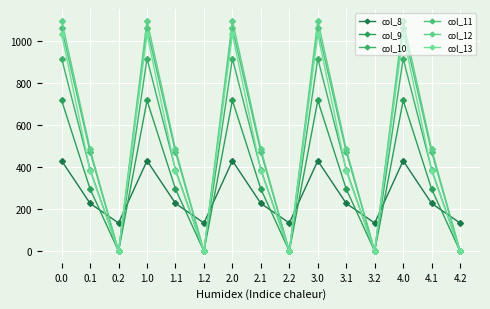

Where is col_12 nearest to the value 548?

0.1